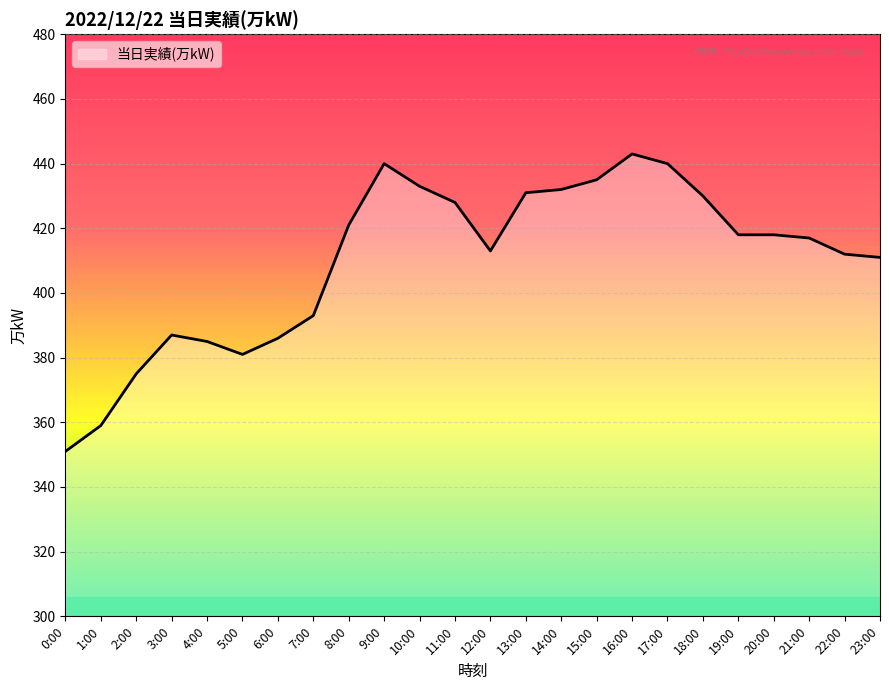

What position from the left is 23:00?

24